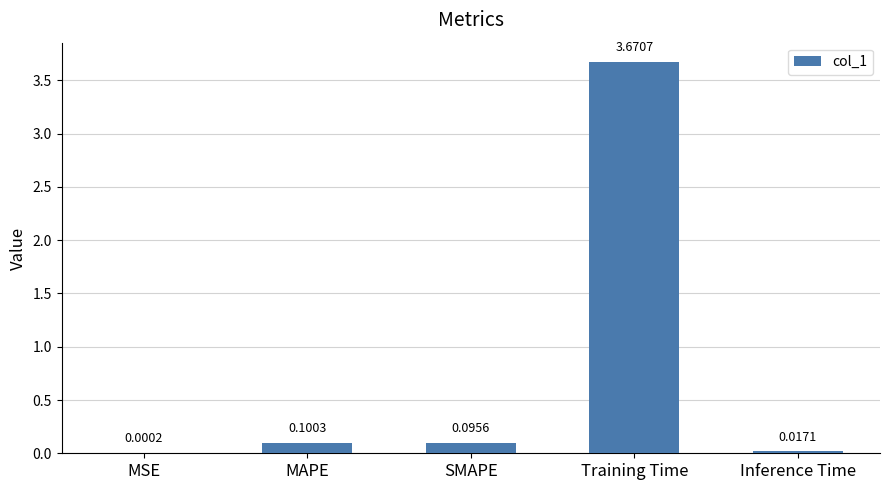

Which label corresponds to the largest value in the chart?

Training Time